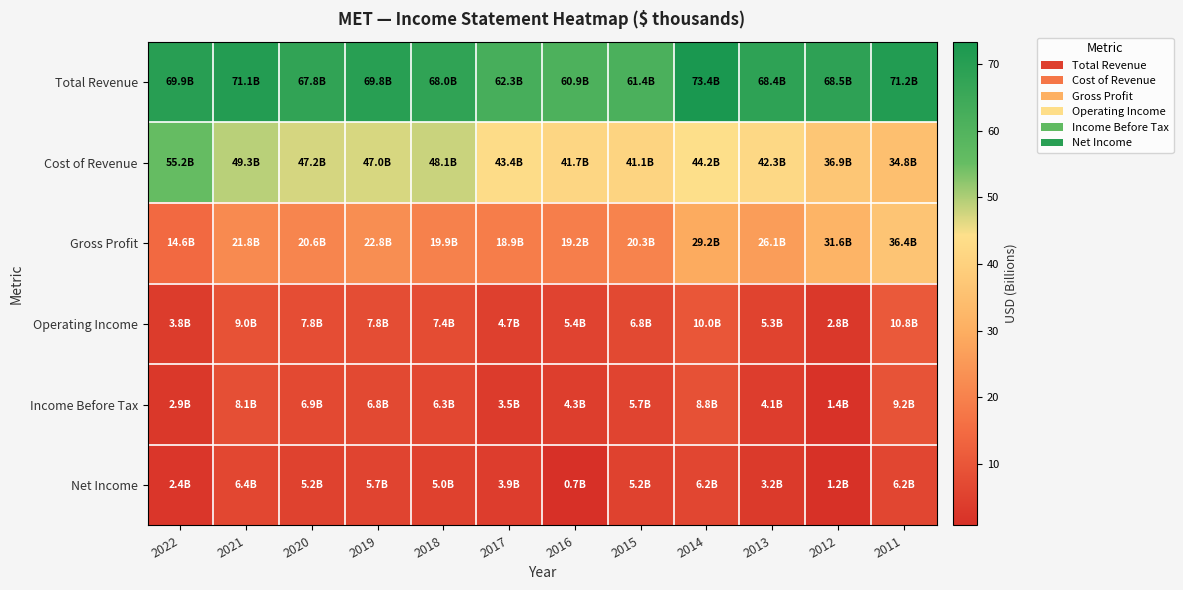

Which series has the largest total across all categories?

Total Revenue